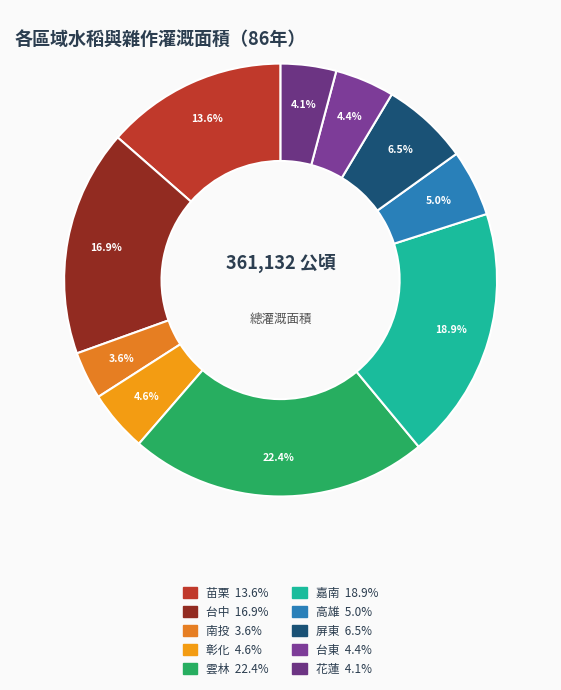

Combined, do 台中 and 彰化 account for over 50%?

No